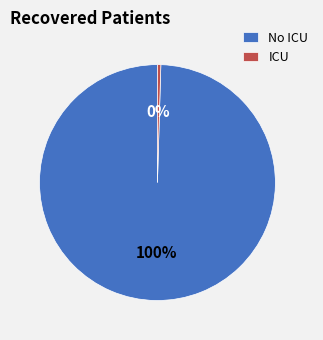

Does any single category account for the majority?

Yes